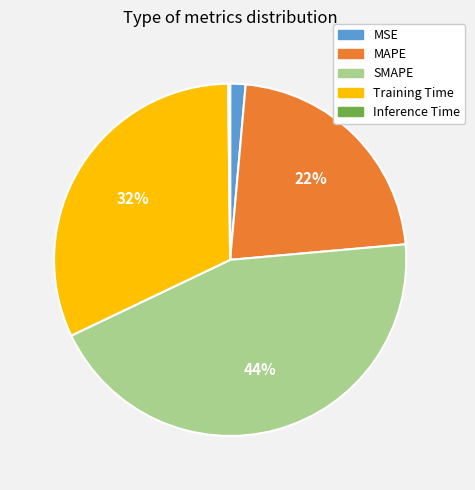

Which slice is the largest?

SMAPE